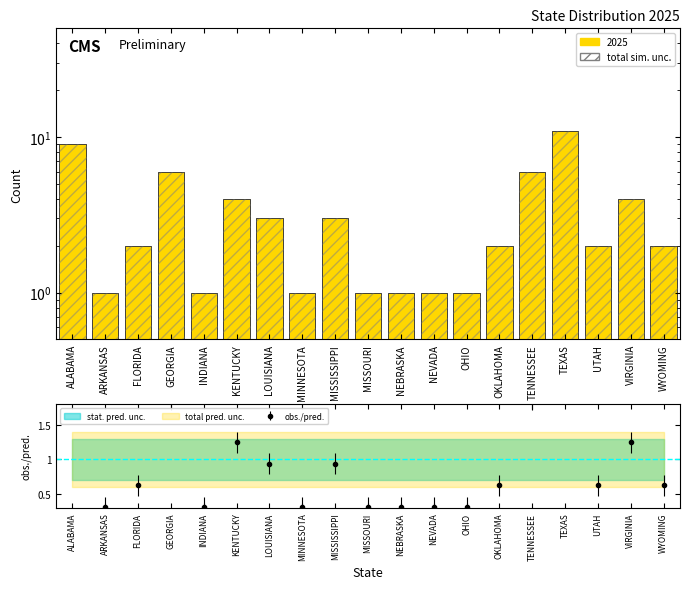

The value at OHIO is 1. True or false?

True